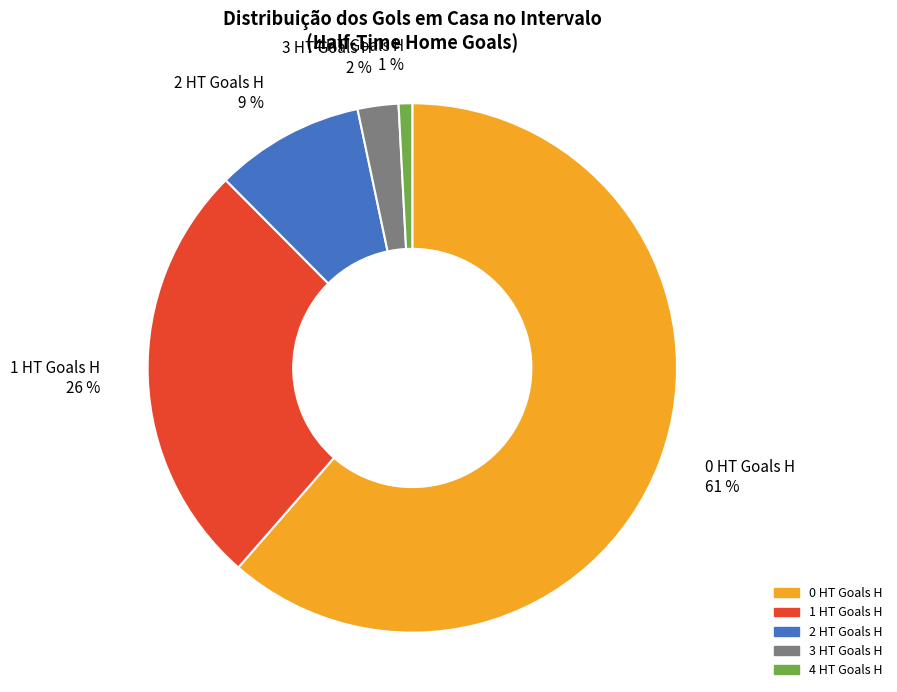

True or false: 4 HT Goals H accounts for 1% of the total.

True